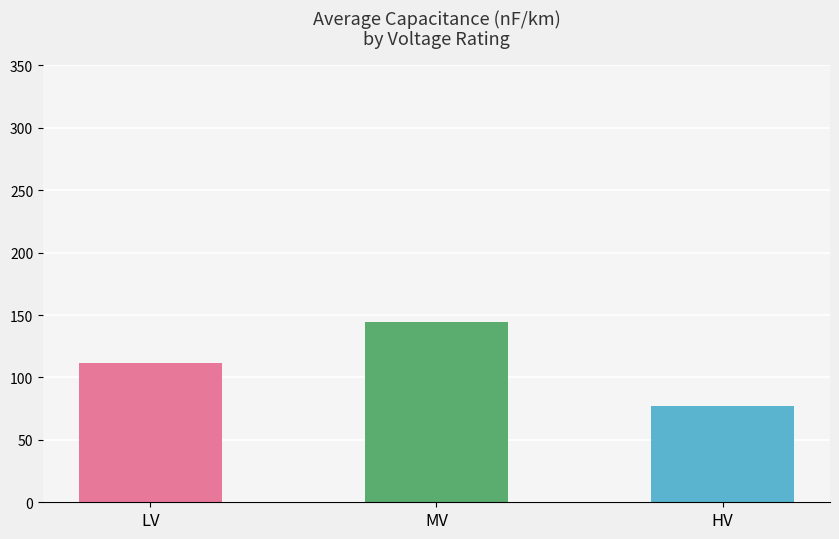

At which category does the chart reach its minimum across all series?

HV